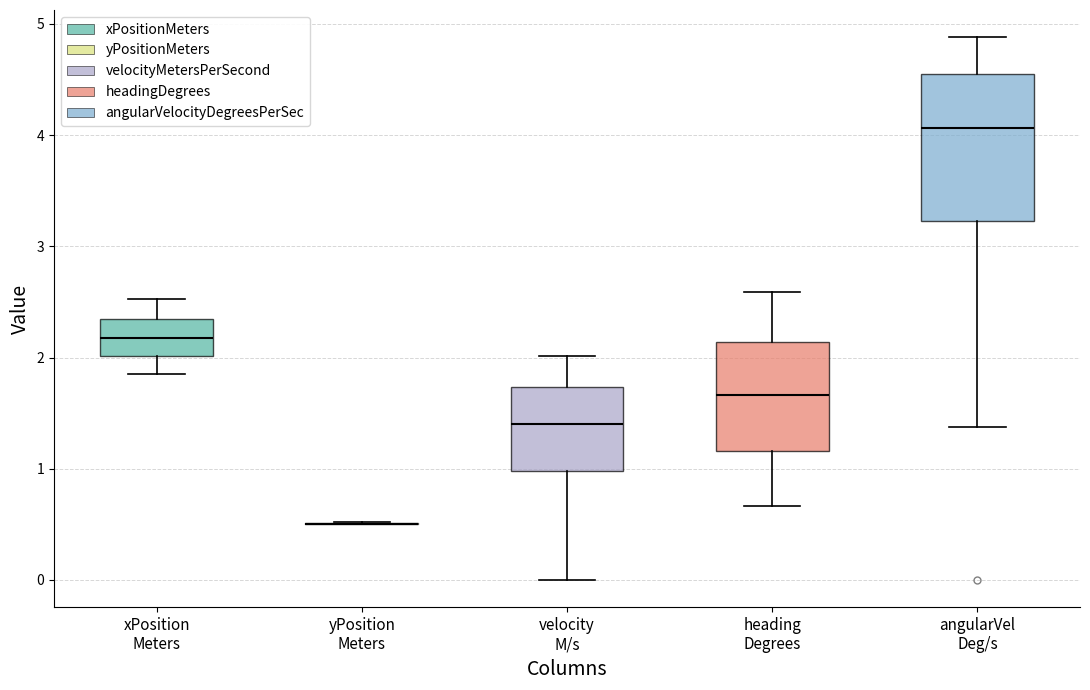

Reading left to right, transcribe this box plot: for each box, give where its median line is, the range the box spans, and where its two whiskers end, as read against the y-axis. The values are not printed on the chart, so give them approximately, as read against the axis.

xPosition Meters: median 2.2, box 2.0 to 2.4, whiskers 1.9 to 2.5
yPosition Meters: box collapsed to a line at 0.5, whiskers 0.5 to 0.5
velocity M/s: median 1.4, box 1.0 to 1.7, whiskers 0.0 to 2.0
heading Degrees: median 1.7, box 1.2 to 2.1, whiskers 0.7 to 2.6
angularVel Deg/s: median 4.1, box 3.2 to 4.5, whiskers 1.4 to 4.9